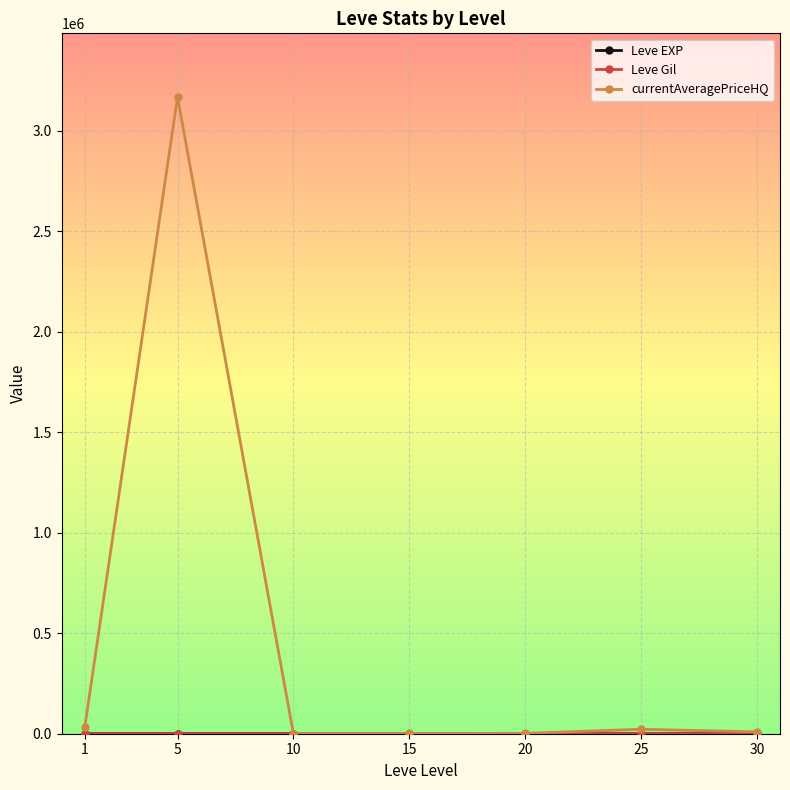

Which series has the widest spread of values?

currentAveragePriceHQ